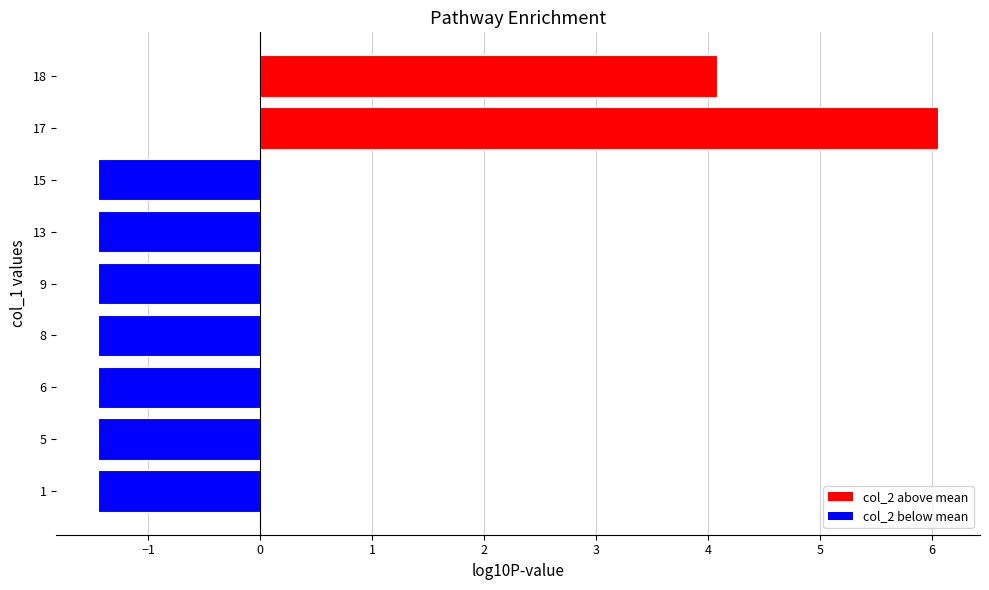

Reading bottom to top, list all the values displayed in this chart.

-1.4	-1.4	-1.4	-1.4	-1.4	-1.4	-1.4	6.1	4.1